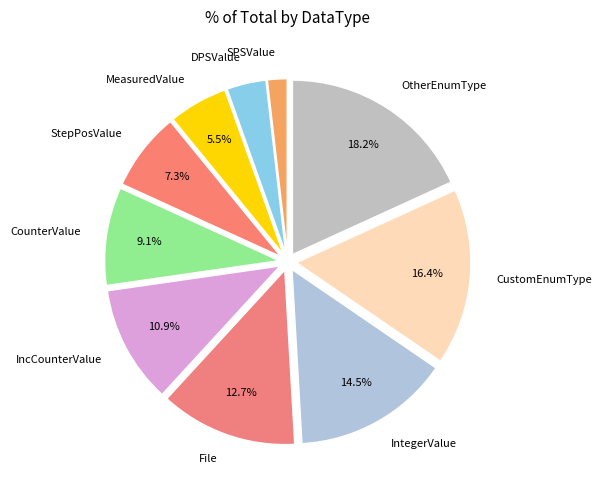

Count the number of slices in the pie.

10